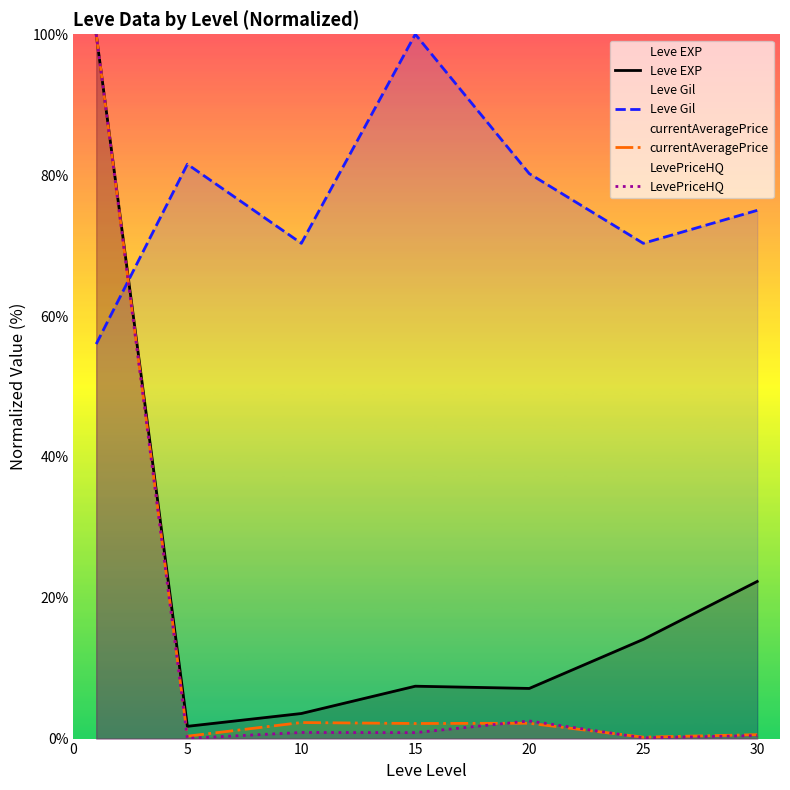

How many lines are shown in the chart?

4